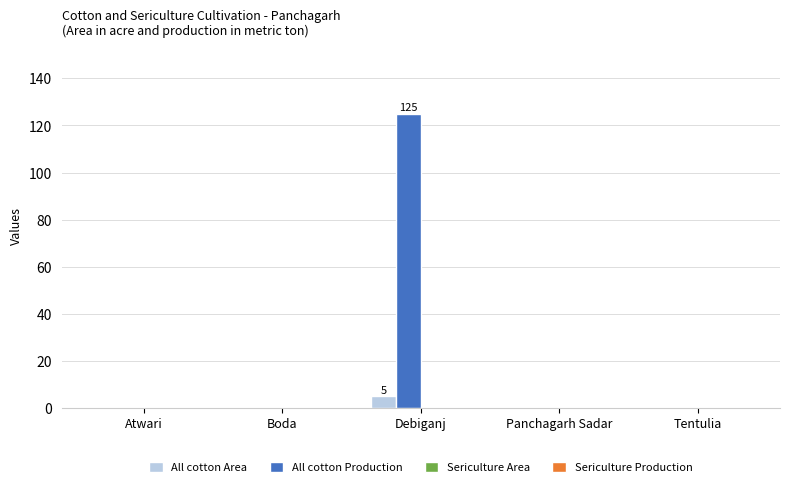

Are the bars horizontal?

No